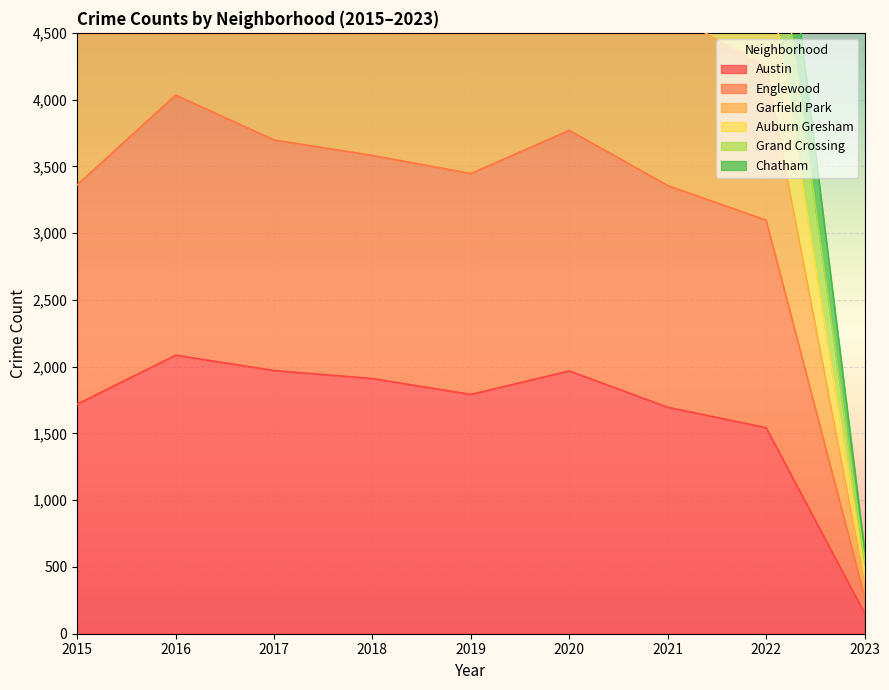

Which series has the largest total across all categories?

Garfield Park